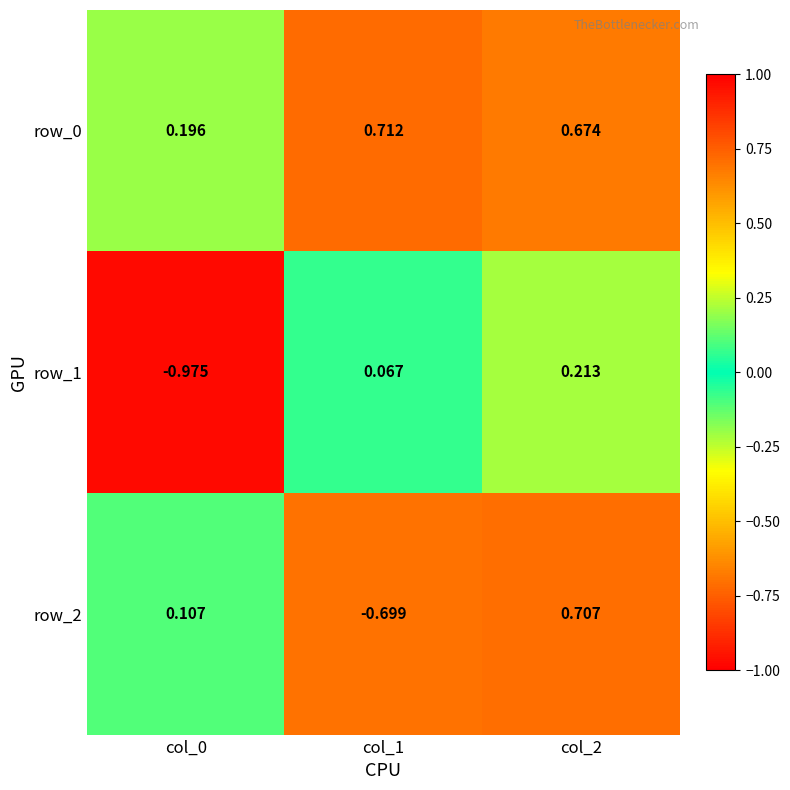

Where is row_1 nearest to the value 0?

col_1